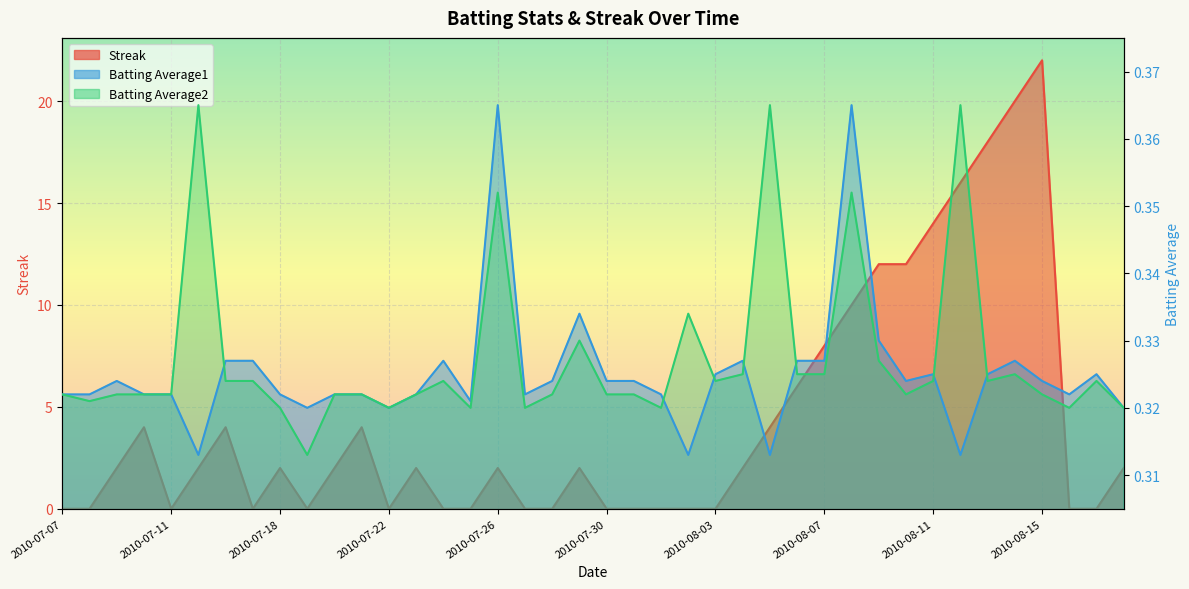

How many data points in Streak are above 2?

14